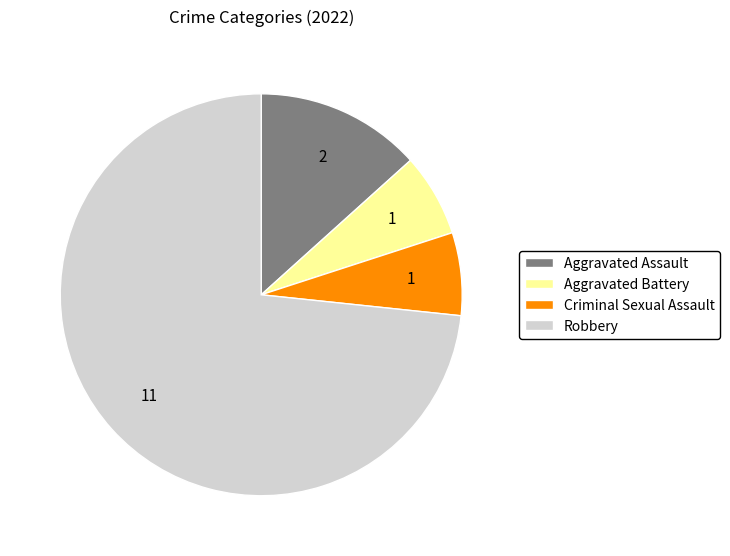

Count the number of slices in the pie.

4